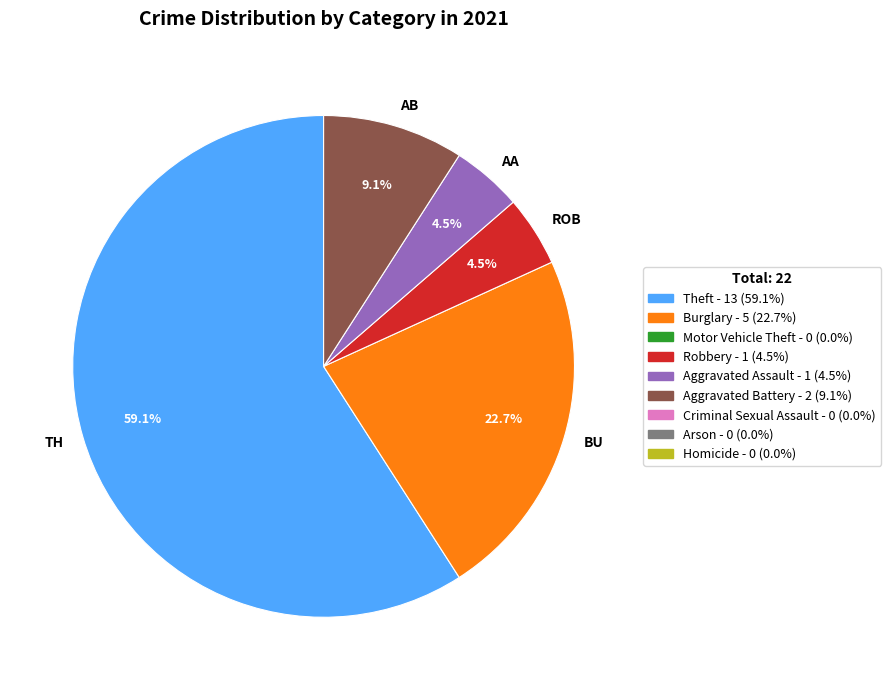

How many segments does this pie chart have?

5